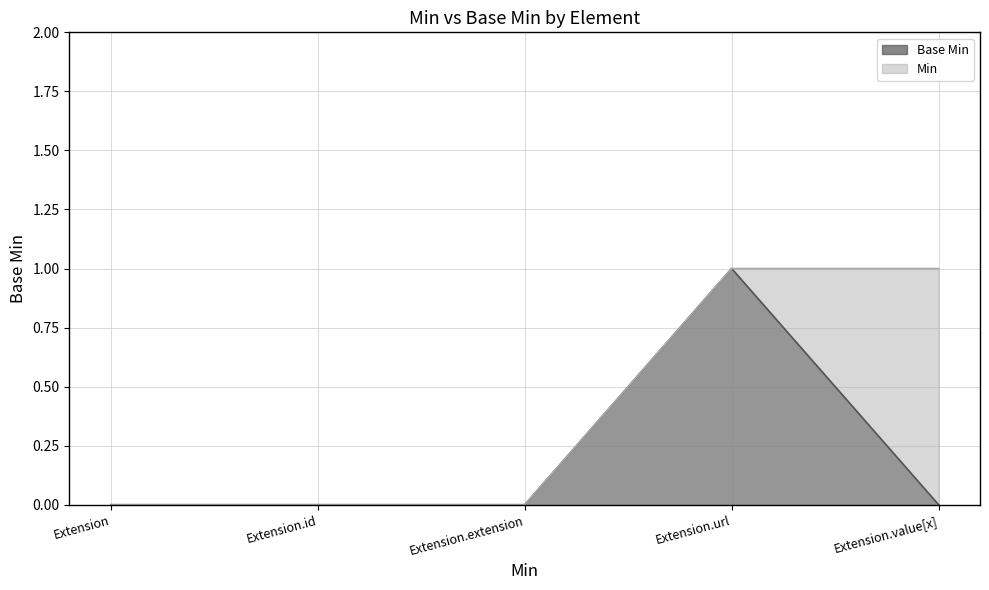

At how many categories does at least one series exceed 0?

2